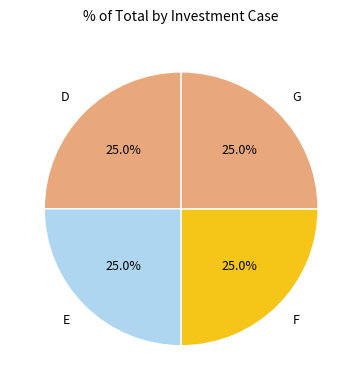

The D slice represents 25% of the pie. True or false?

True